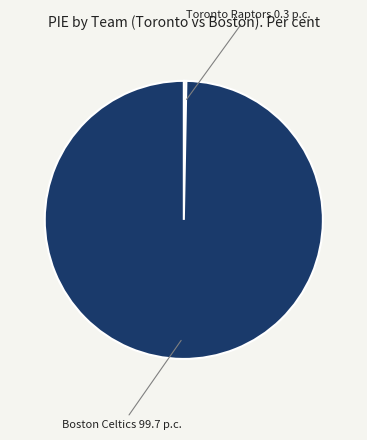

Is there a majority slice in this chart?

Yes